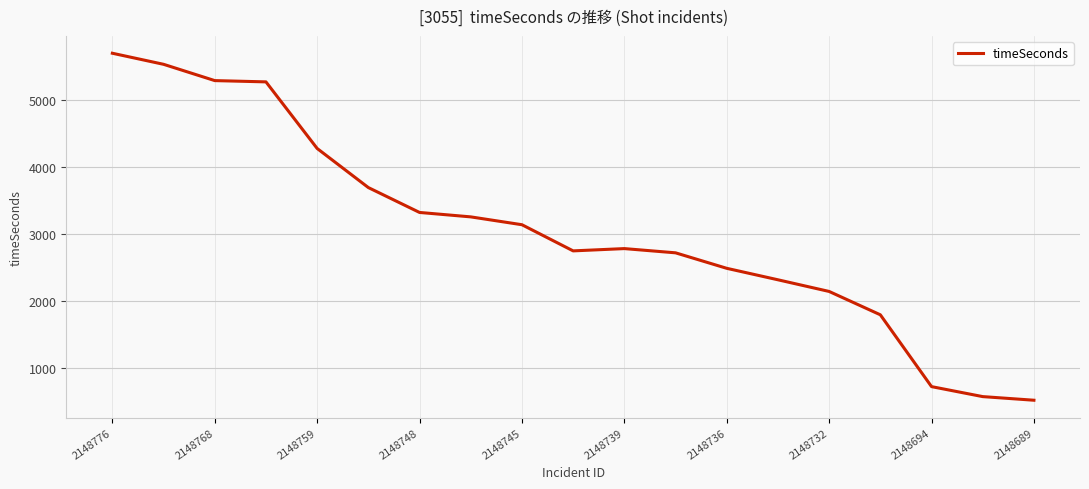

What is the maximum value shown in the chart?

5697